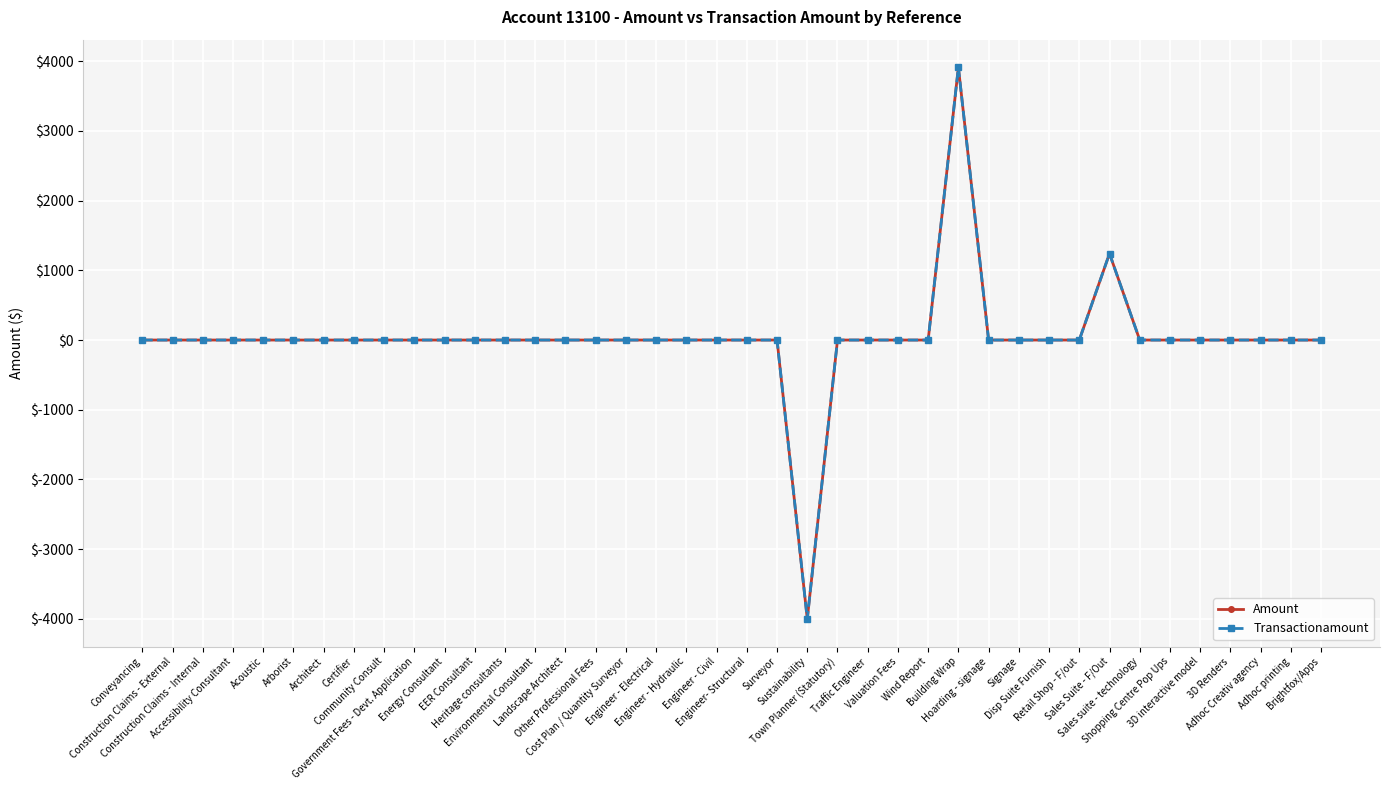

Between Sustainability and Disp Suite Furnish, which series saw the biggest shift?

Amount